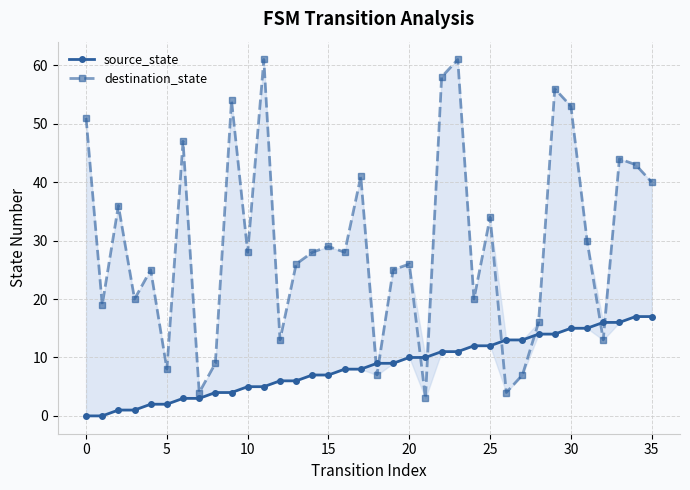

What is the value of the destination_state point at the 3rd from the left?

36